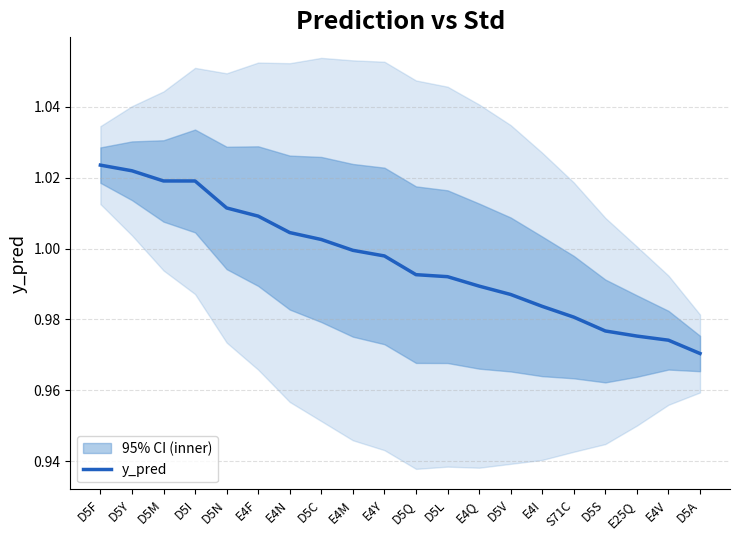

Reading left to right, extract all data points from this chart.

D5F=1.0	D5Y=1.0	D5M=1.0	D5I=1.0	D5N=1.0	E4F=1.0	E4N=1.0	D5C=1.0	E4M=1.0	E4Y=1.0	D5Q=1.0	D5L=1.0	E4Q=1.0	D5V=1.0	E4I=1.0	S71C=1.0	D5S=1.0	E25Q=1.0	E4V=1.0	D5A=1.0